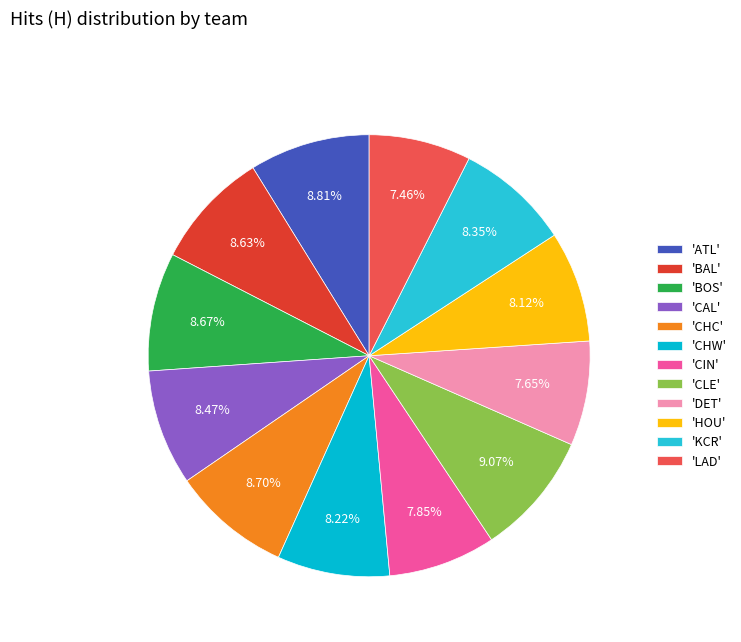

How many segments does this pie chart have?

12